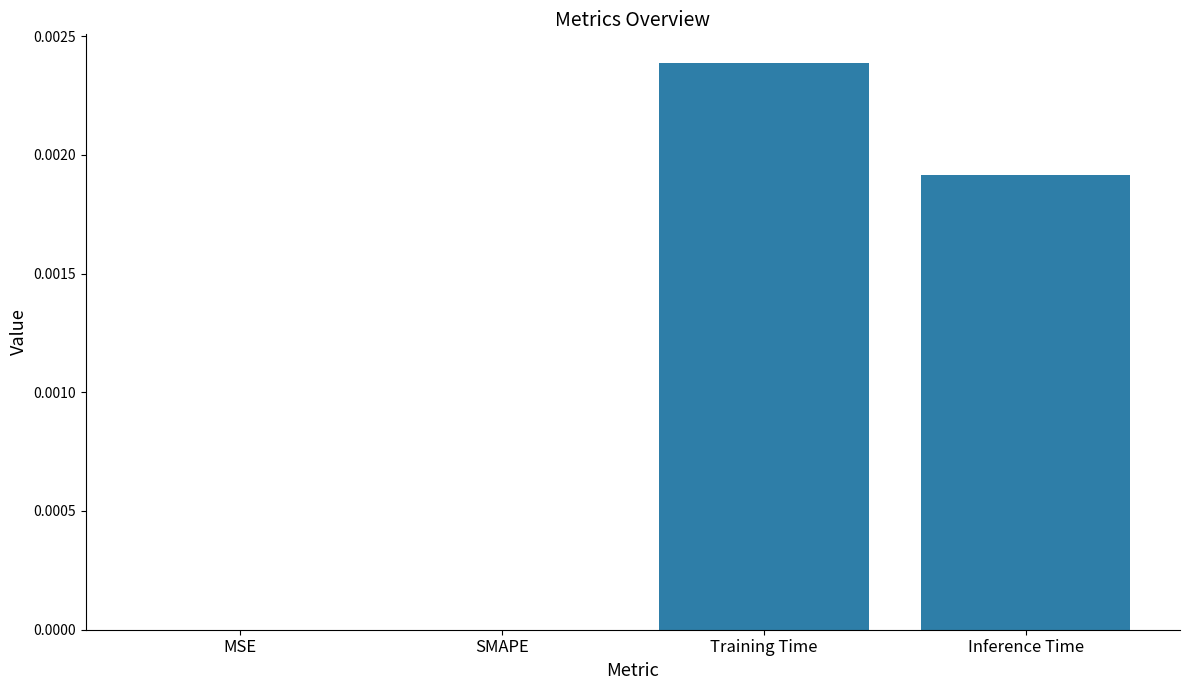

The value at MSE is 0.0. True or false?

True